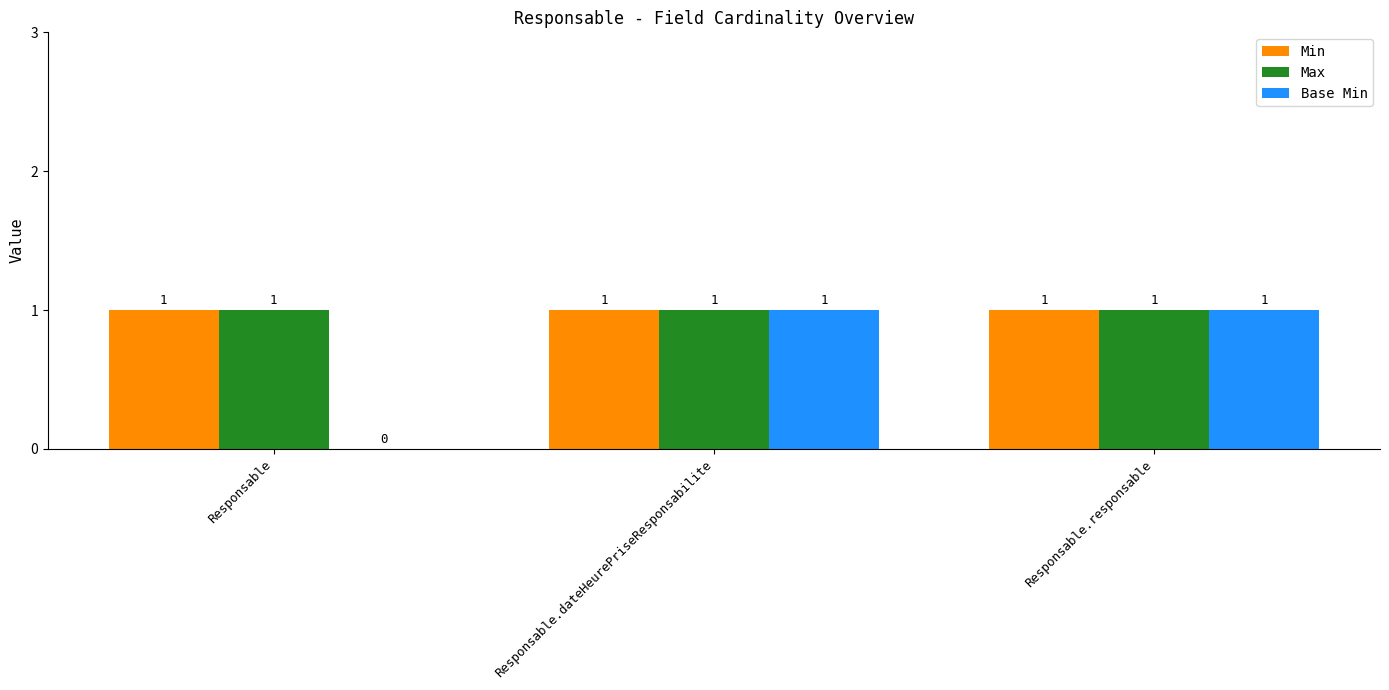

What is the total value across all series at Responsable.responsable?

3